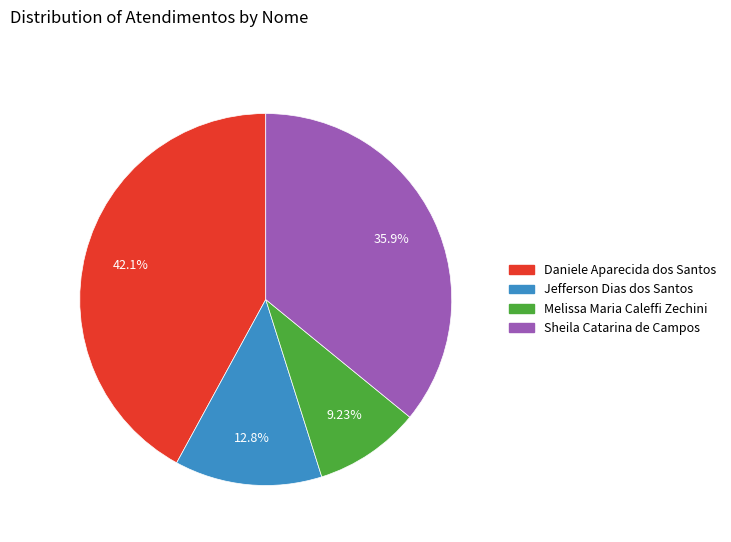

Which category has the biggest portion of the pie?

Daniele Aparecida dos Santos